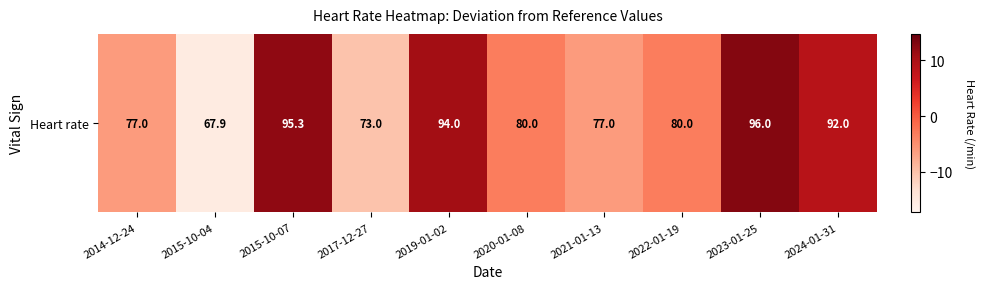

True or false: the data shows -10.8 at 2014-12-24.

False